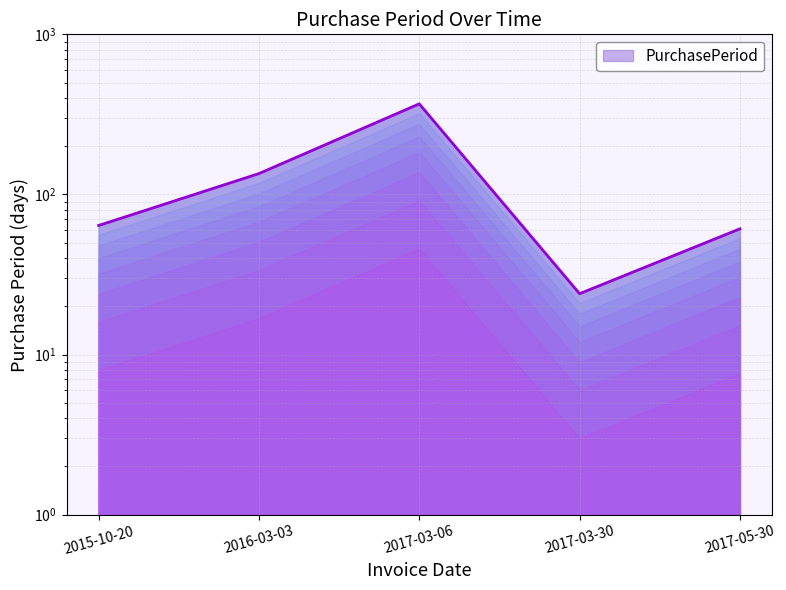

What is the sum of all values?

652